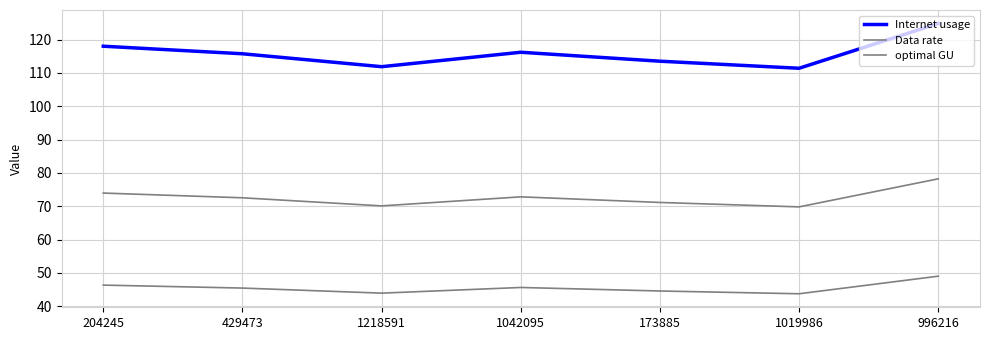

What position from the left is 1218591?

3